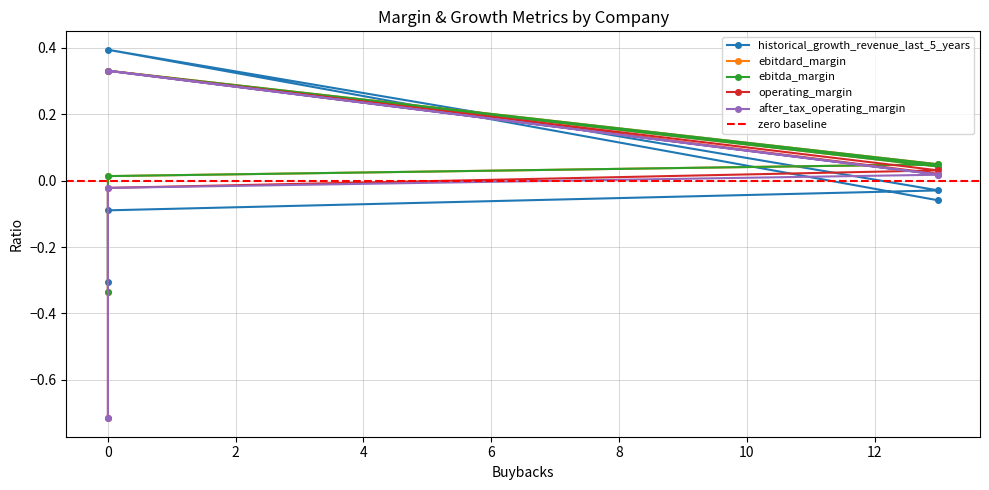

What is the minimum value for ebitdard_margin?

-0.3